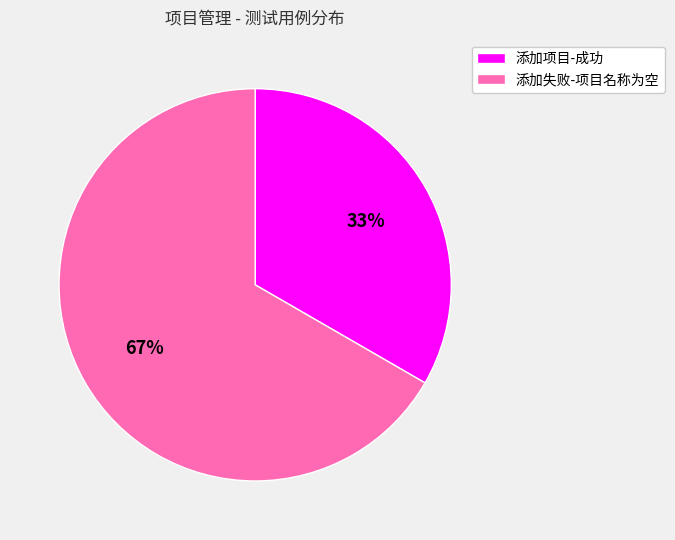

To the nearest percent, what is the average slice percentage?

50%